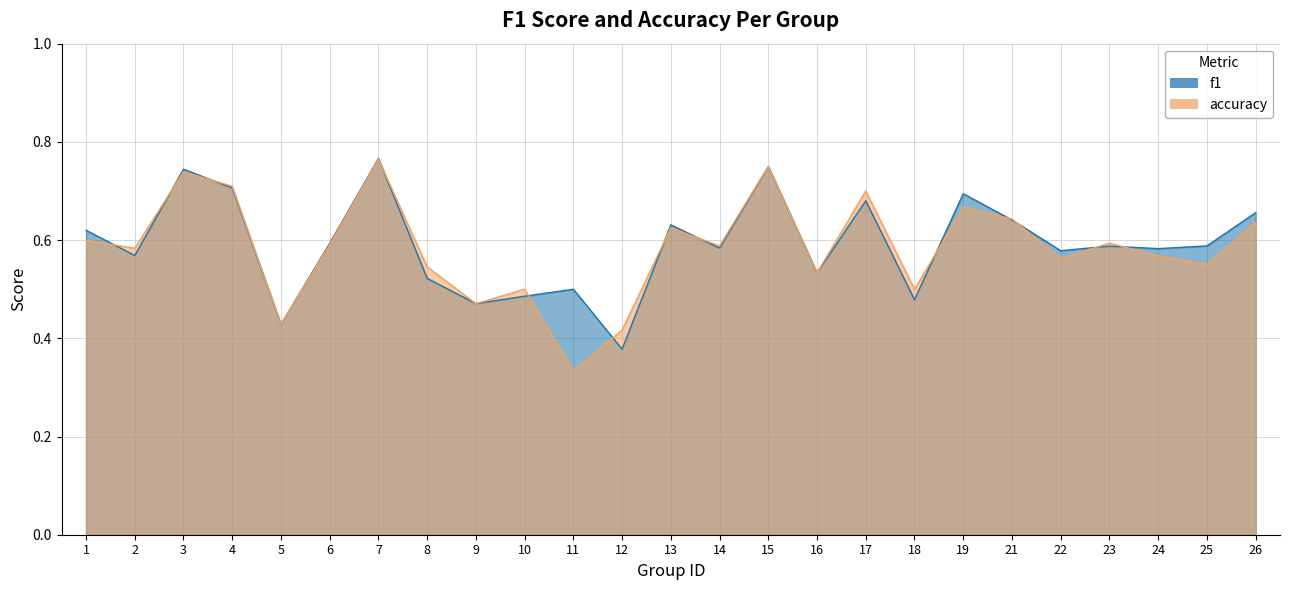

Reading left to right, what are all the values shown in this chart?

f1: 0.6	0.6	0.7	0.7	0.4	0.6	0.8	0.5	0.5	0.5	0.5	0.4	0.6	0.6	0.8	0.5	0.7	0.5	0.7	0.6	0.6	0.6	0.6	0.6	0.7
accuracy: 0.6	0.6	0.7	0.7	0.4	0.6	0.8	0.5	0.5	0.5	0.3	0.4	0.6	0.6	0.8	0.5	0.7	0.5	0.7	0.6	0.6	0.6	0.6	0.6	0.6